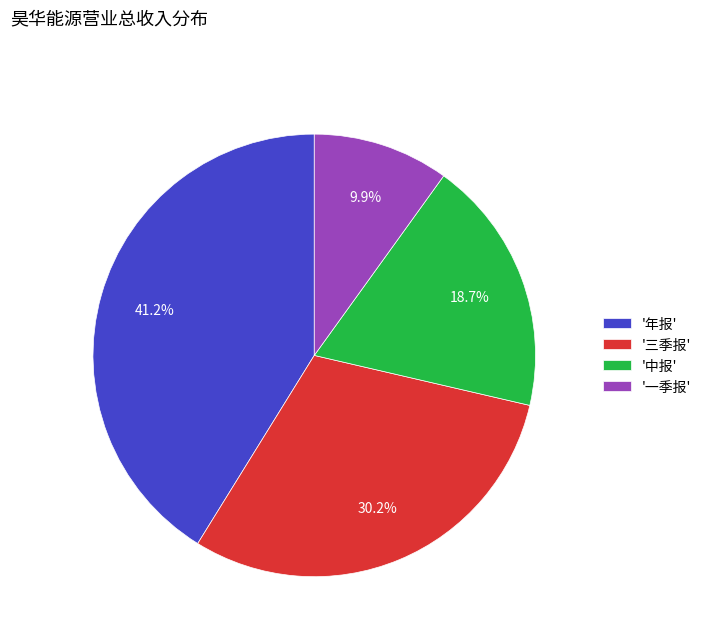

Does any single category account for the majority?

No